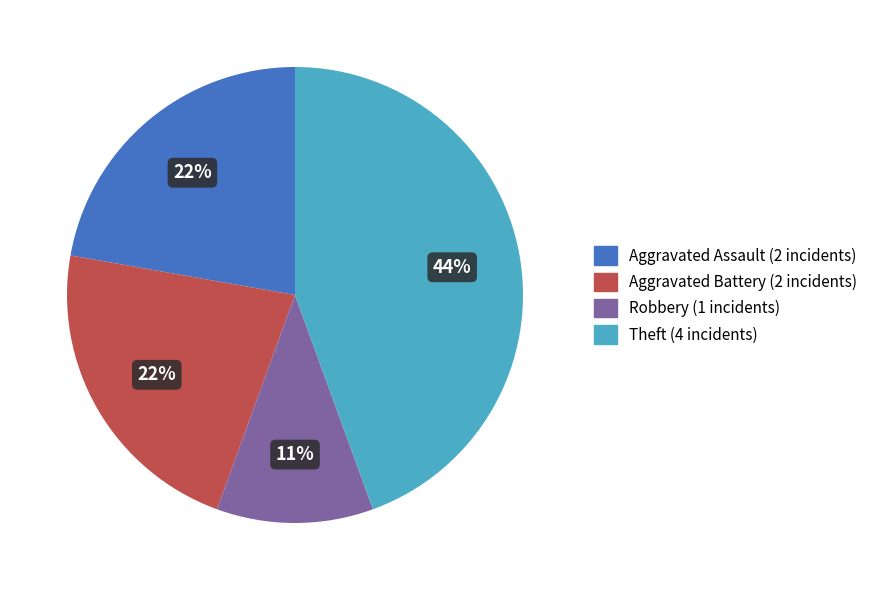

To the nearest percent, what is the difference between the largest and smallest slice percentages?

33%